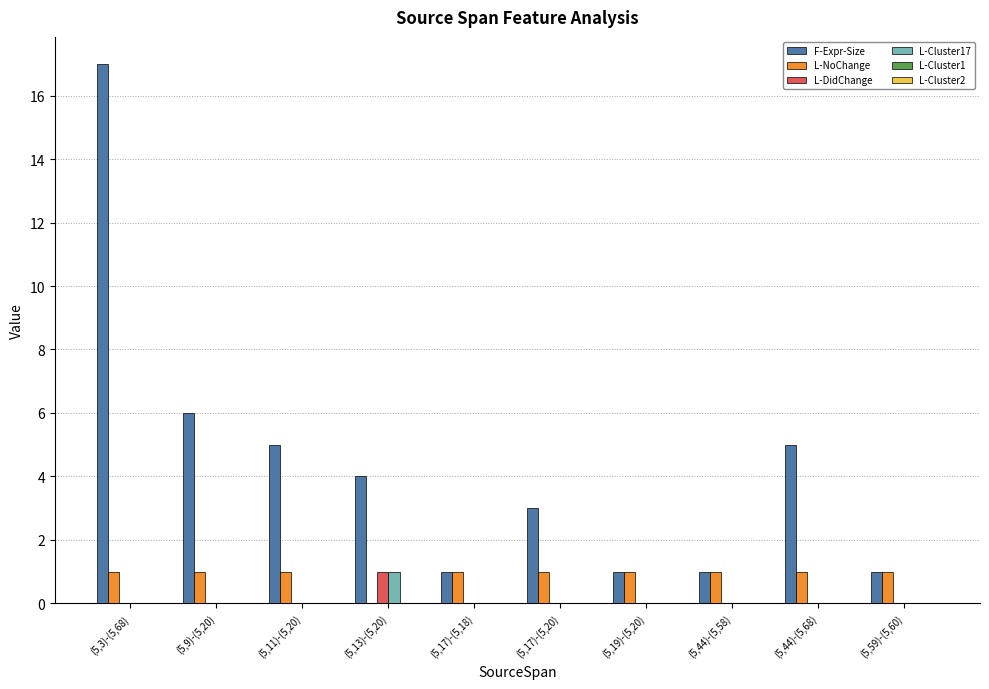

What is the maximum value shown in the chart?

17